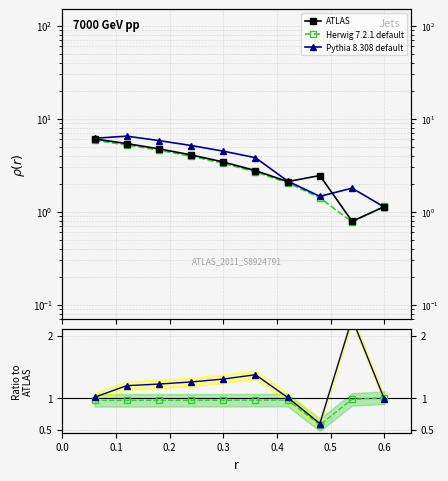

At how many categories does at least one series exceed 1?

10